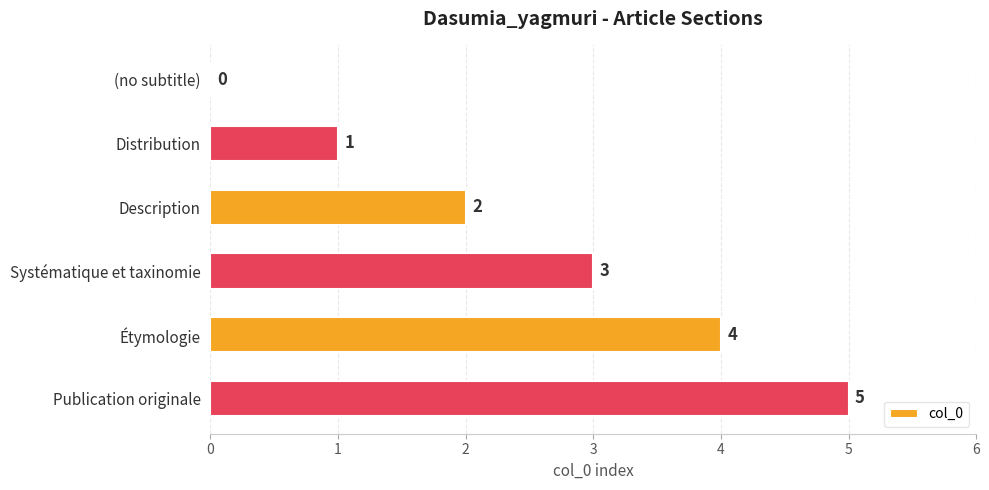

What value does the data have at Publication originale?

5